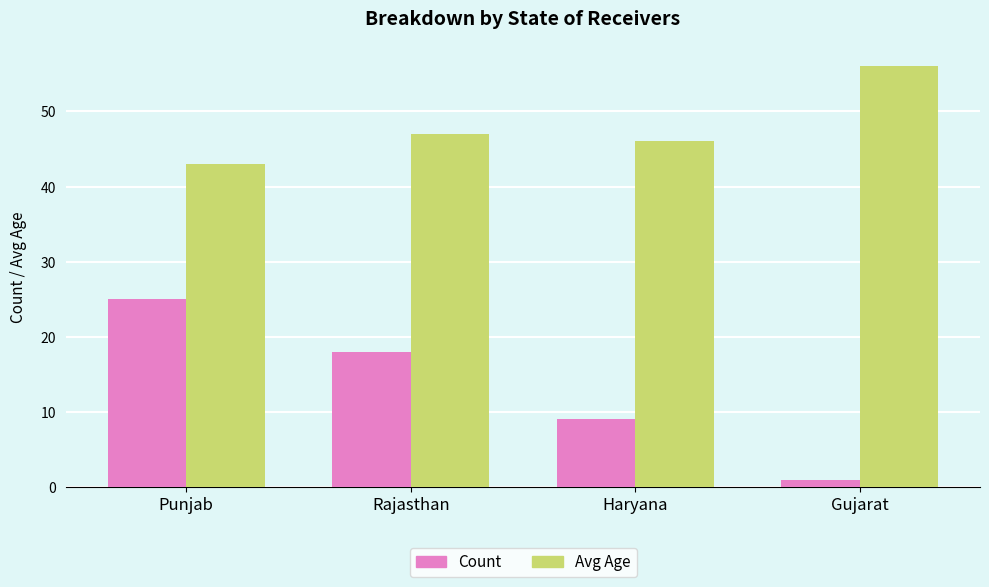

List the series in order of their peak value, highest first.

Avg Age, Count